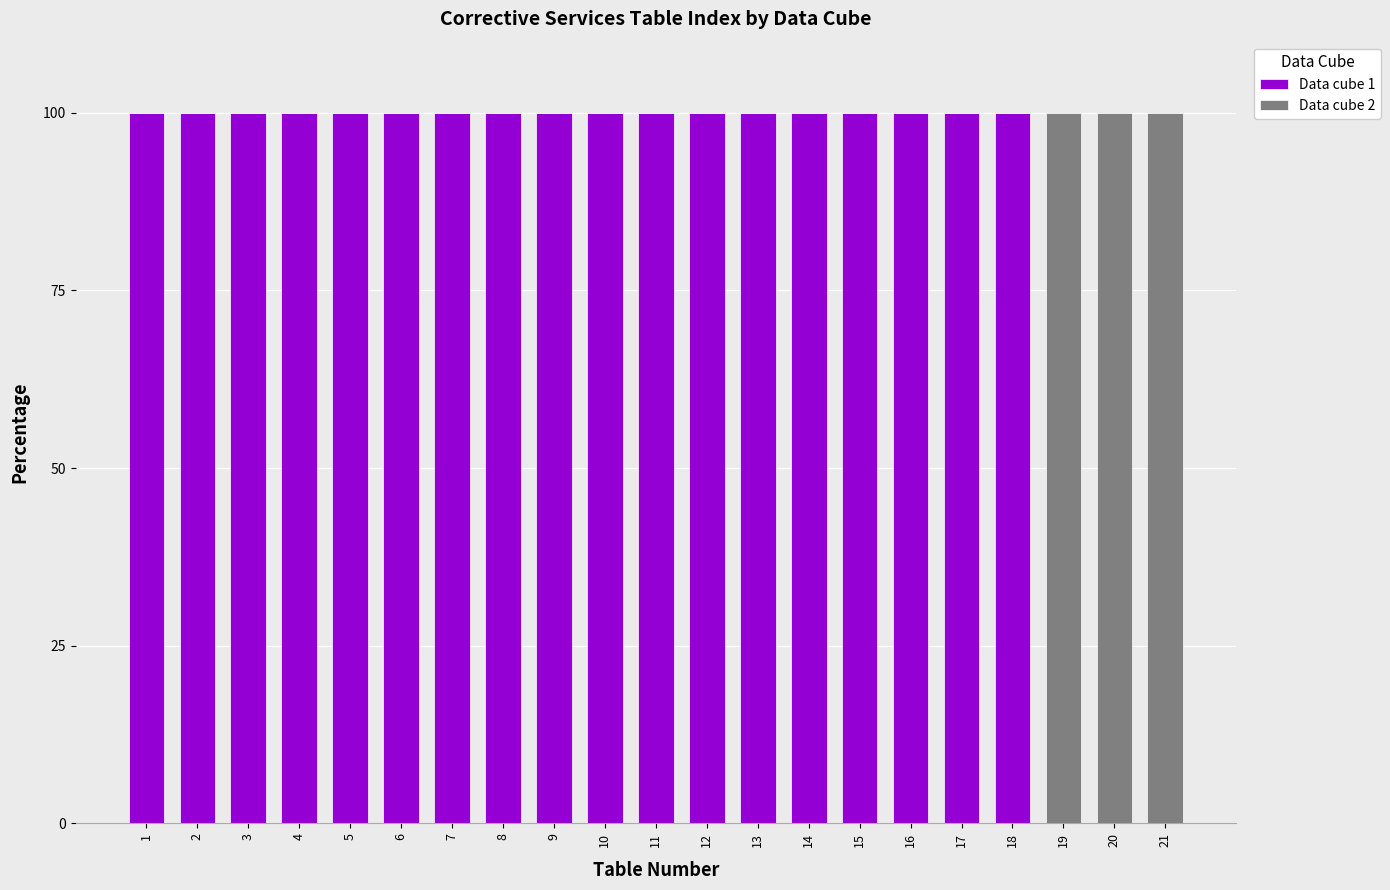

Is it true that Data cube 1 equals 175 at 17?

False